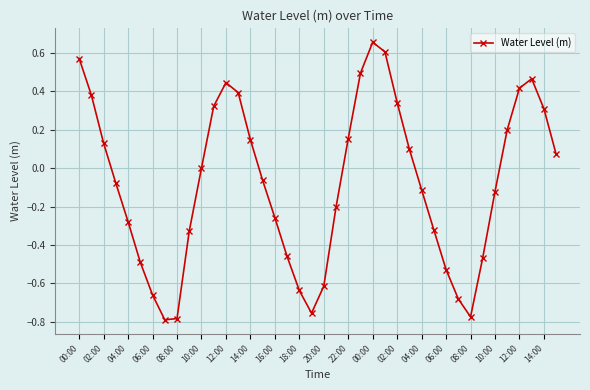

How many distinct data groups are displayed?

1